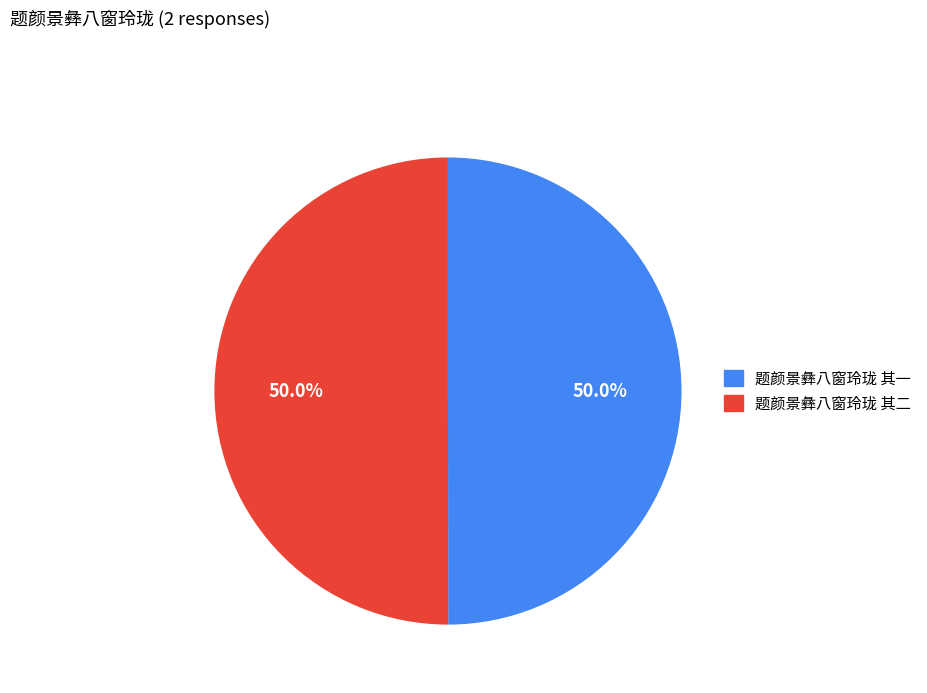

To the nearest percent, what portion does 题颜景彝八窗玲珑 其一 represent?

50%